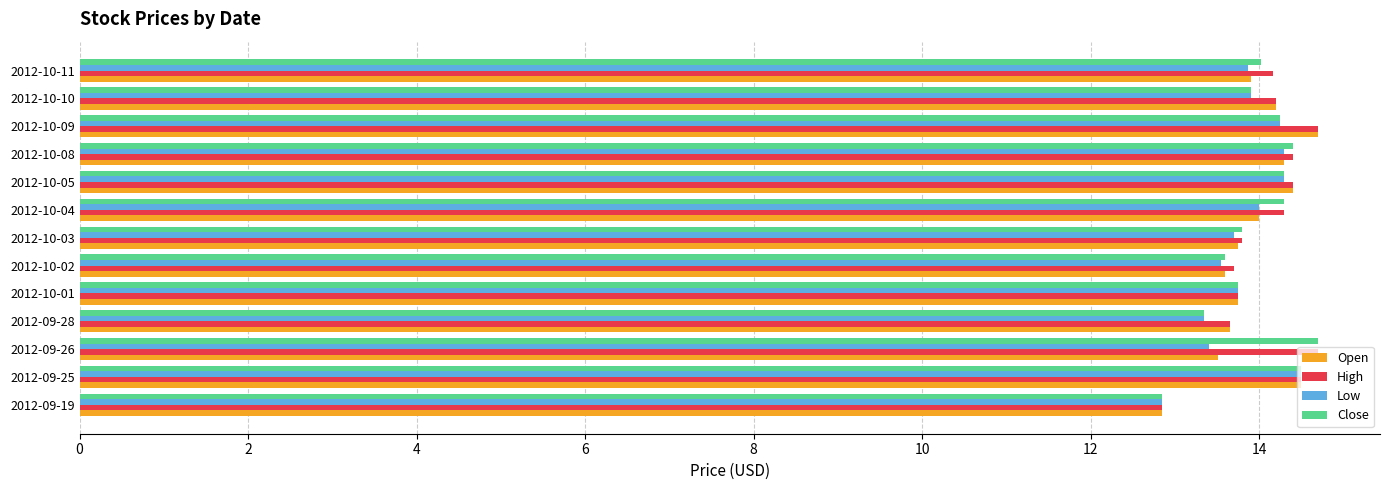

What is the difference between the Close values at 2012-09-28 and 2012-10-09?

0.9